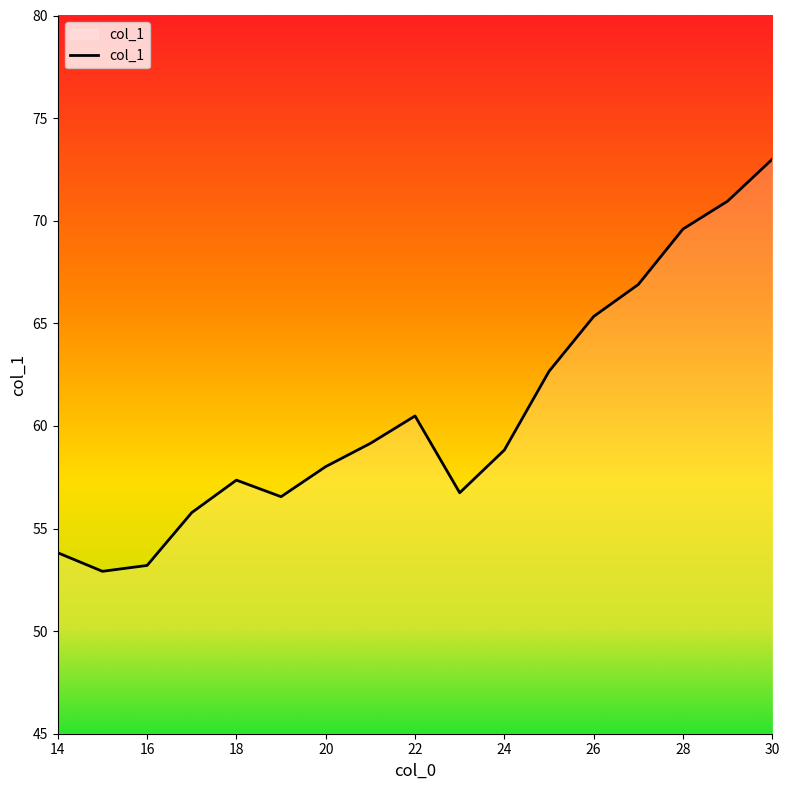

True or false: there are more than 2 points higher than both neighbors.

False